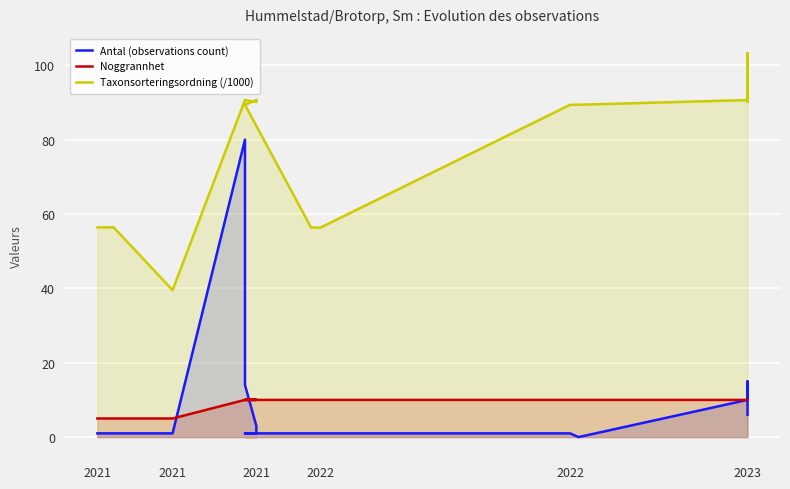

Where is Taxonsorteringsordning (/1000) nearest to the value 71?

2021